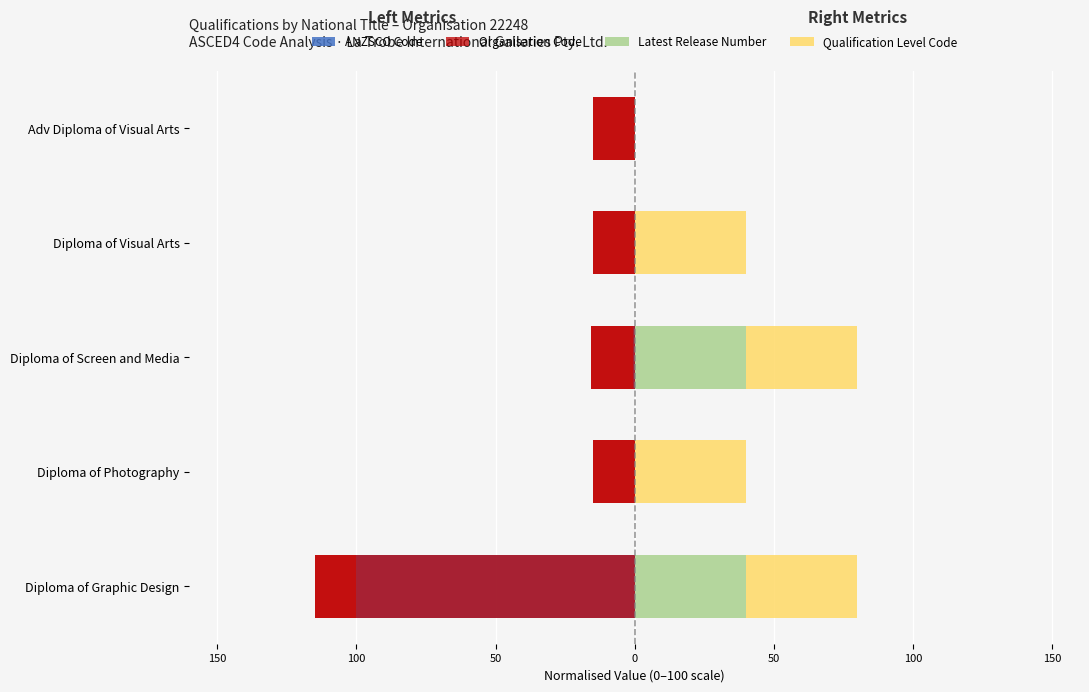

Rank the series by their maximum value, from lowest to highest.

Organisation Code, ANZSCO Code, Latest Release Number, Qualification Level Code